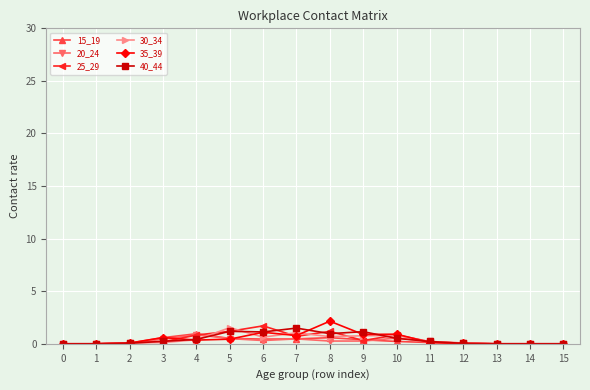

At which label does 30_34 reach its peak?

5